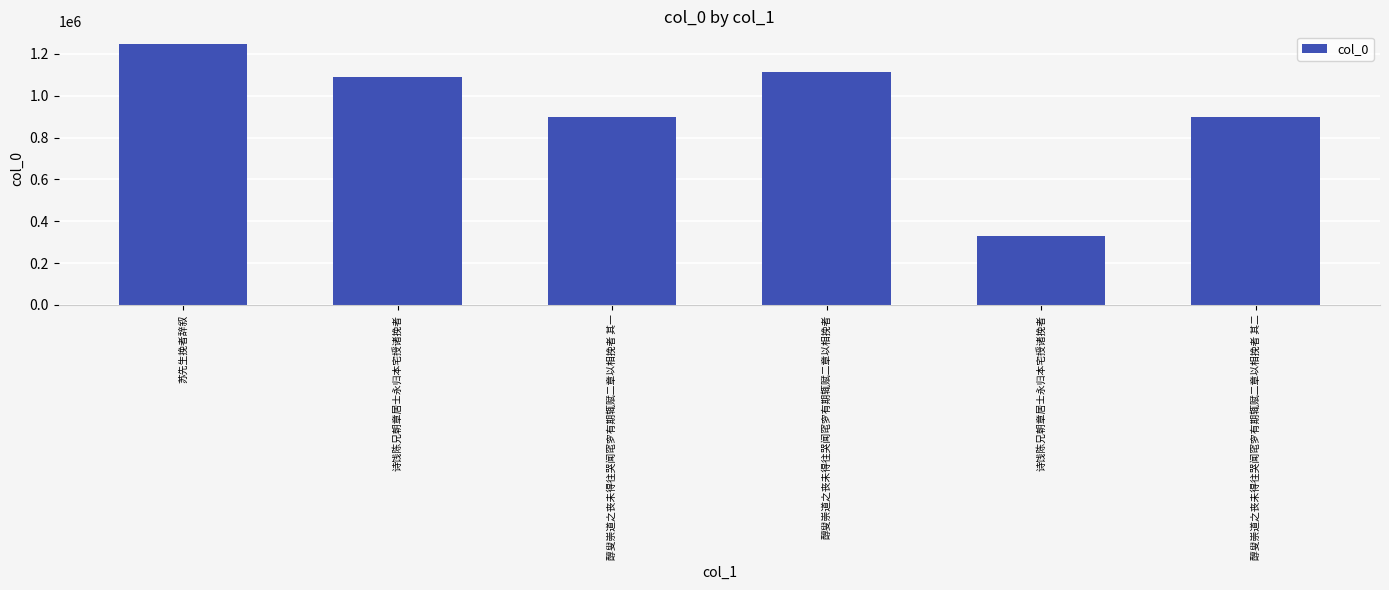

What is the change in value from 苏先生挽者辞叙 to 诗饯陈兄朝章居士永归本宅授诸挽者?

-918325